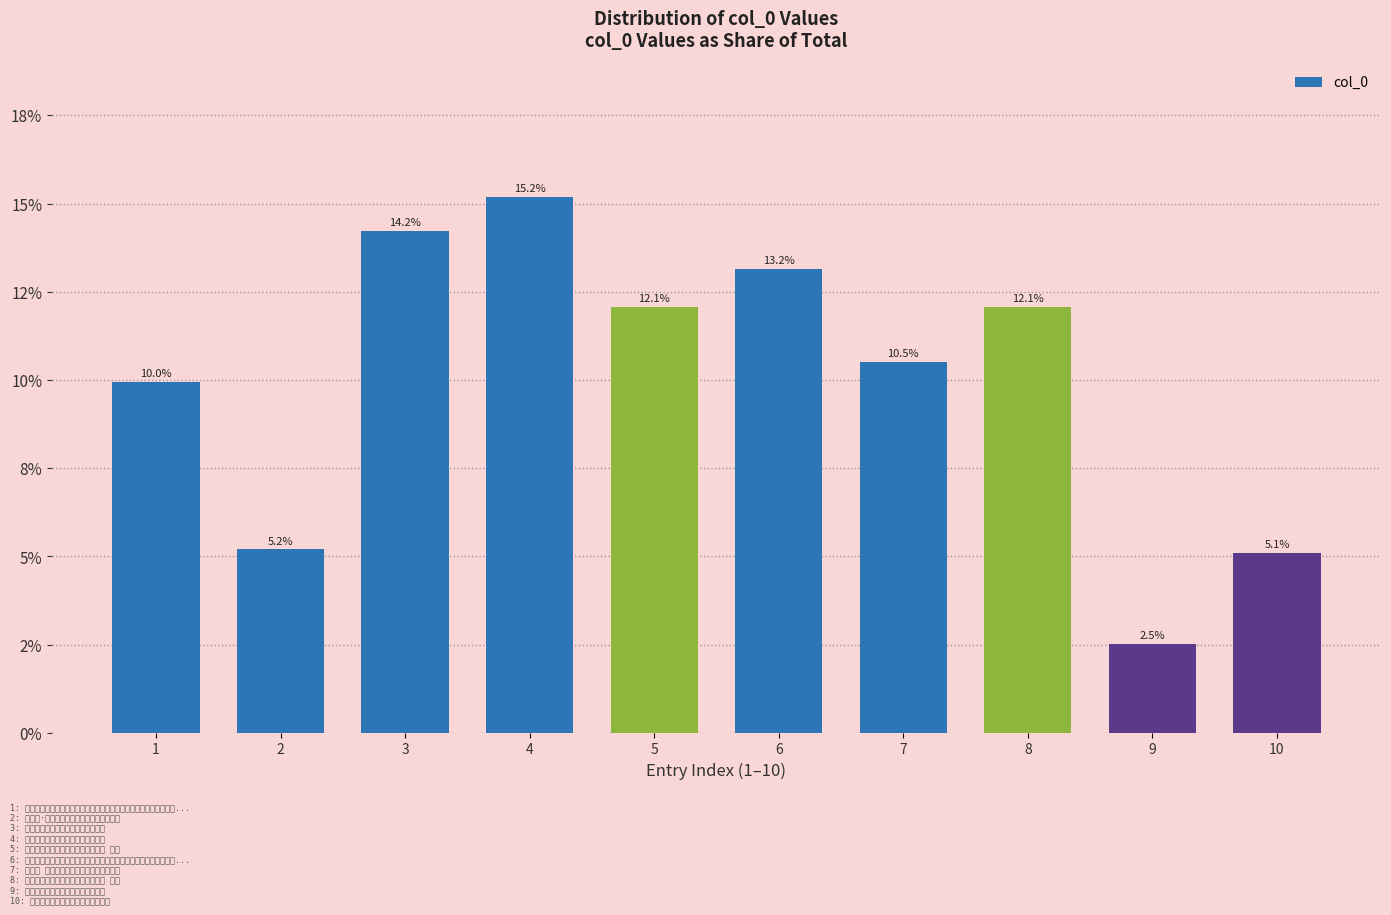

What value does the data have at 5?

0.1